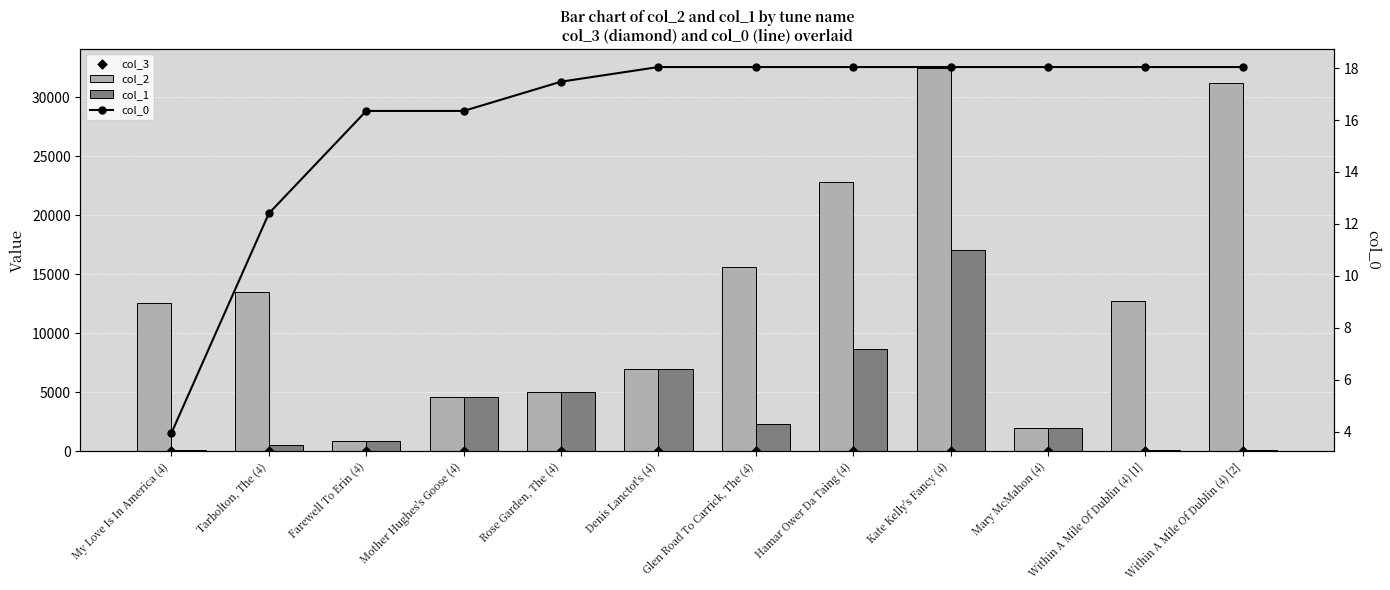

Which series reaches the maximum Y coordinate?

col_2